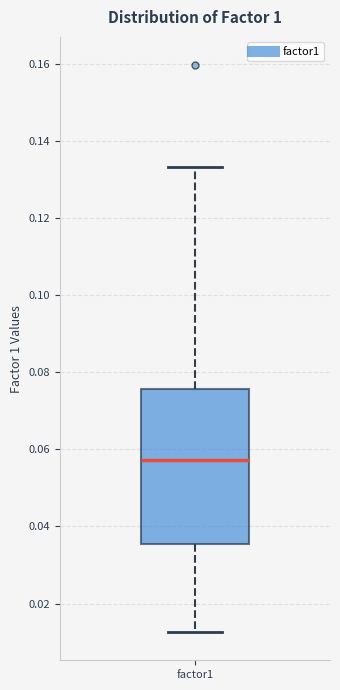

Transcribe this box plot: give where the median line is, the range the box spans, and where the two whiskers end, as read against the y-axis. The values are not printed on the chart, so give them approximately, as read against the axis.

median 0.058, box 0.036 to 0.076, whiskers 0.012 to 0.134